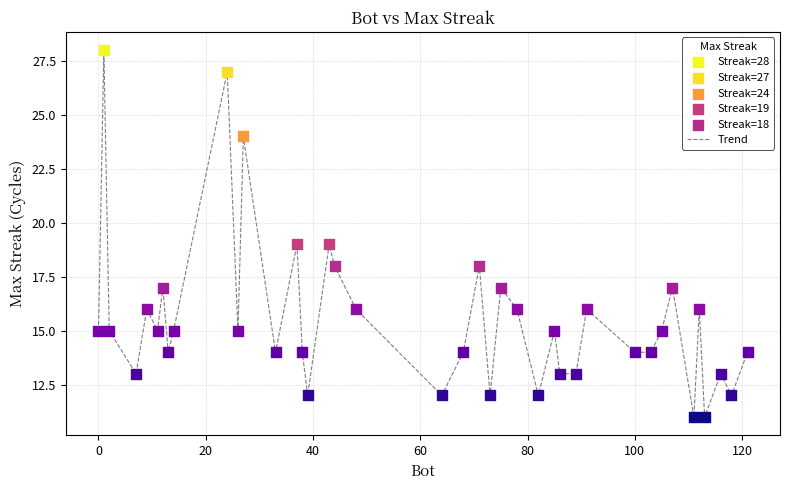

What is the difference between the maximum and minimum values?

17